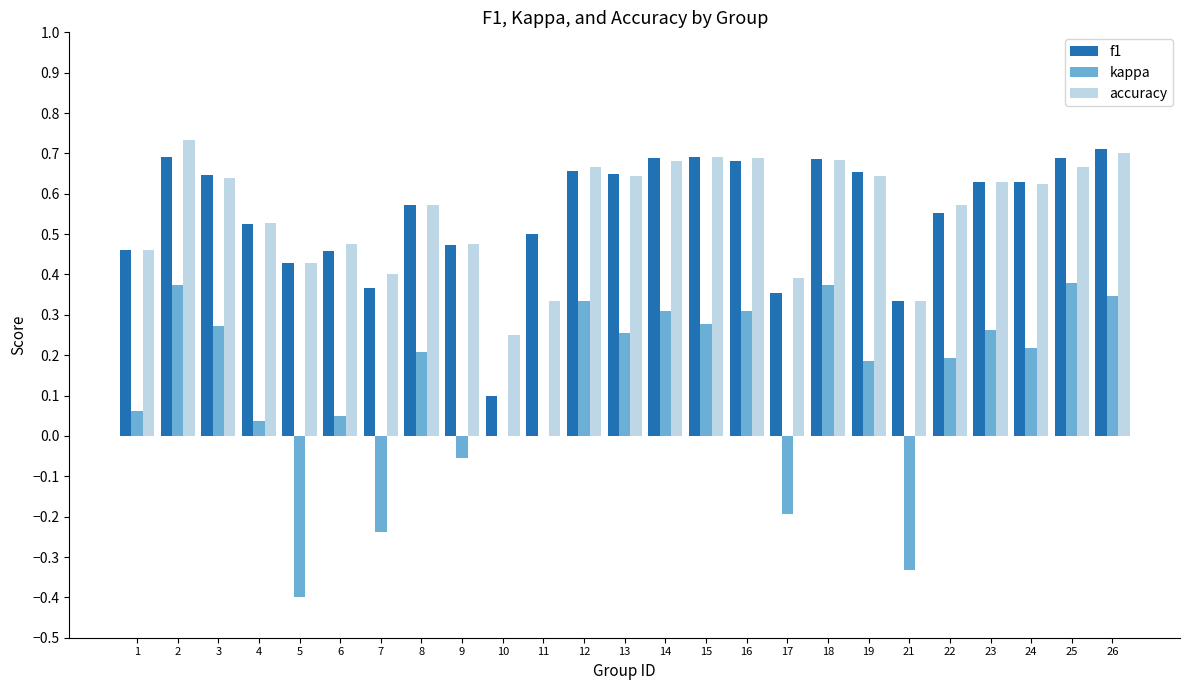

The f1 series shows 1.1 at 18. True or false?

False